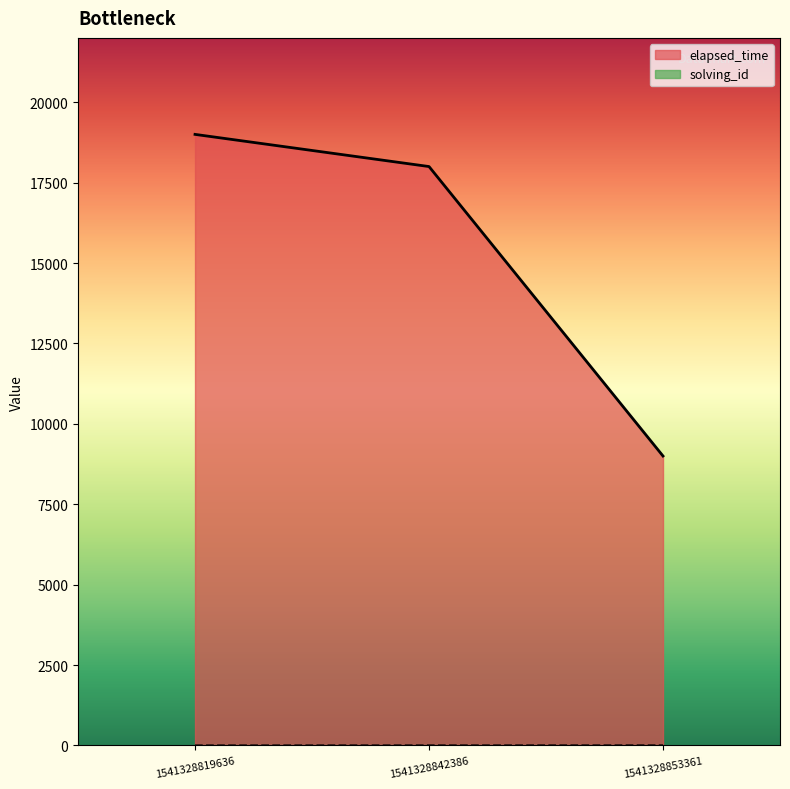

How many lines are shown in the chart?

2